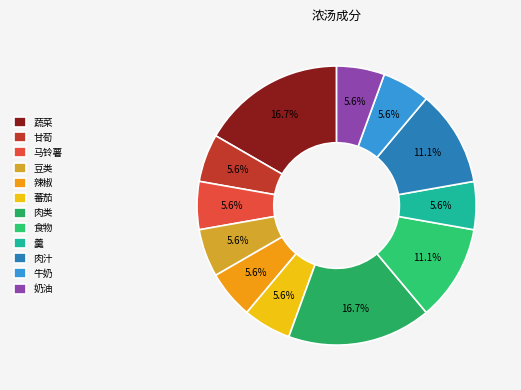

Does any single category account for the majority?

No